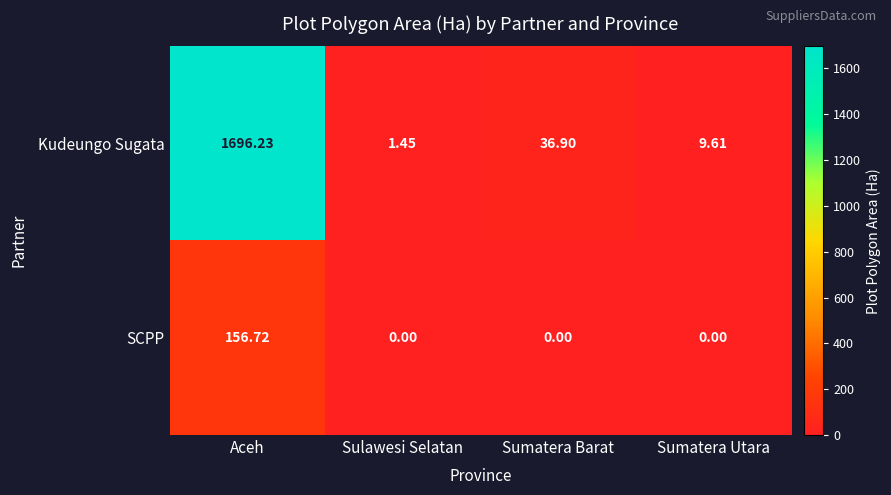

Which series changed the most between Sulawesi Selatan and Sumatera Utara?

Kudeungo Sugata